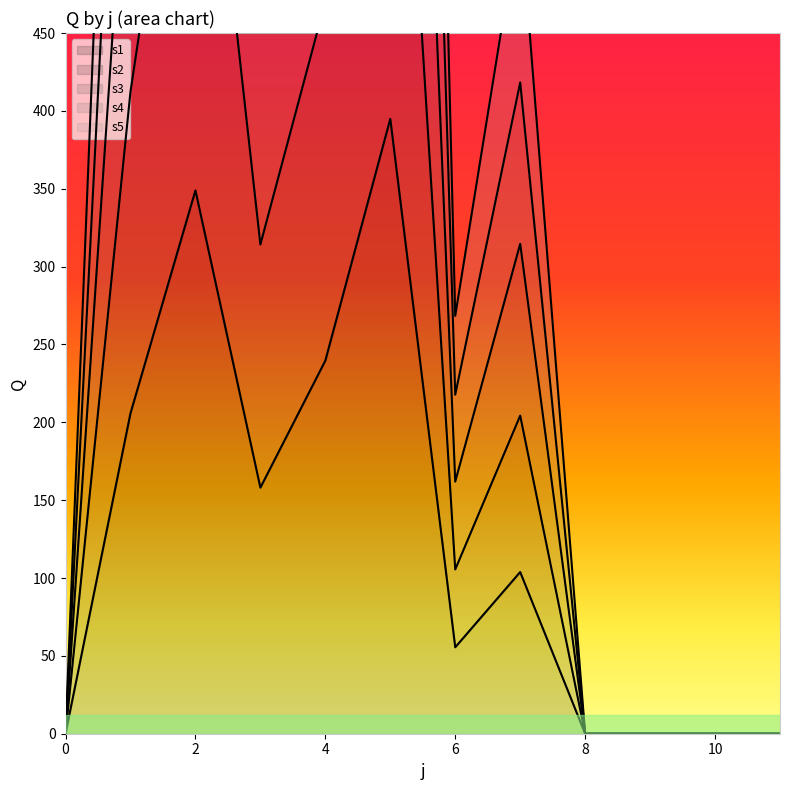

The s1 series shows 0.0 at 8. True or false?

True